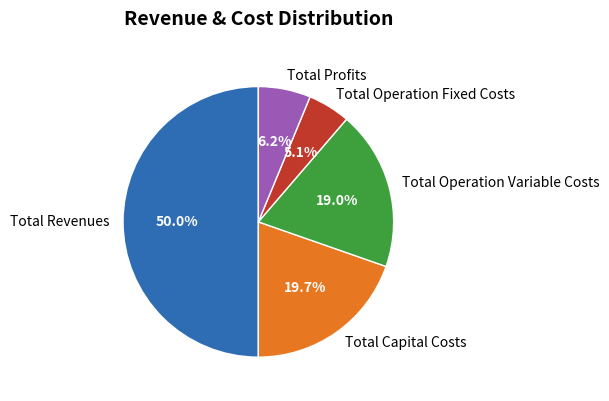

Which has a higher value, Total Operation Variable Costs or Total Profits?

Total Operation Variable Costs